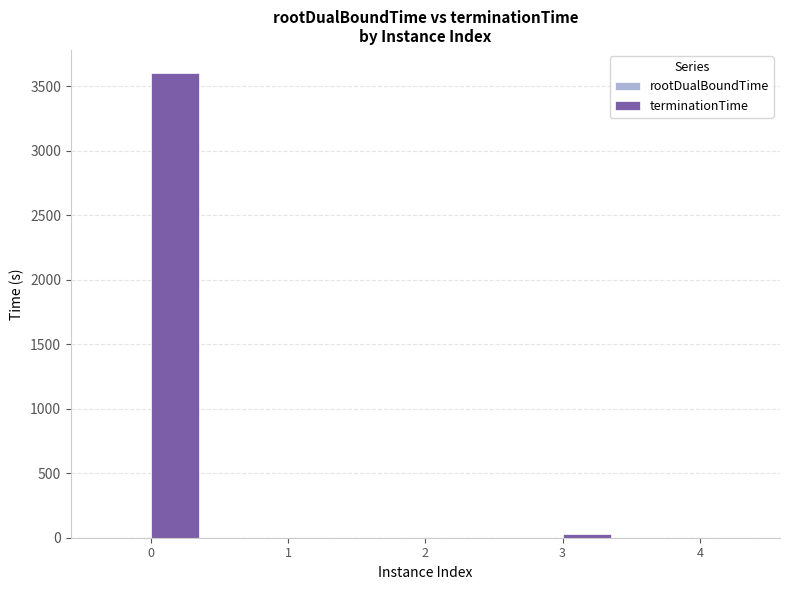

Which series changed the most between 0 and 1?

terminationTime